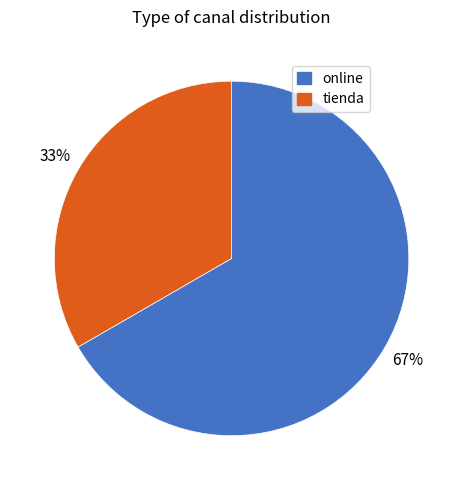

Rank the categories by value from highest to lowest.

online, tienda